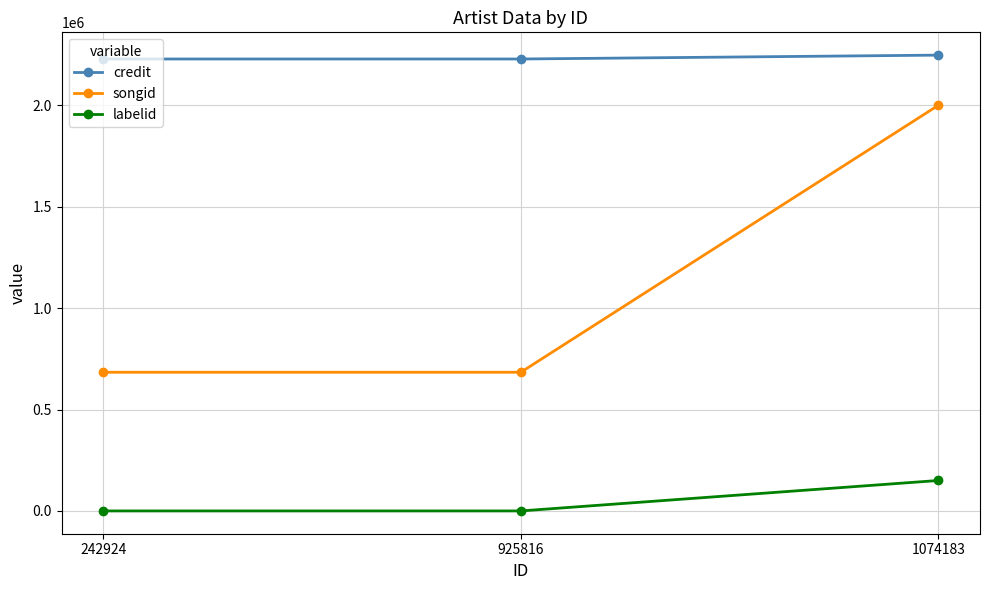

At which category is the sum across all series the highest?

1074183